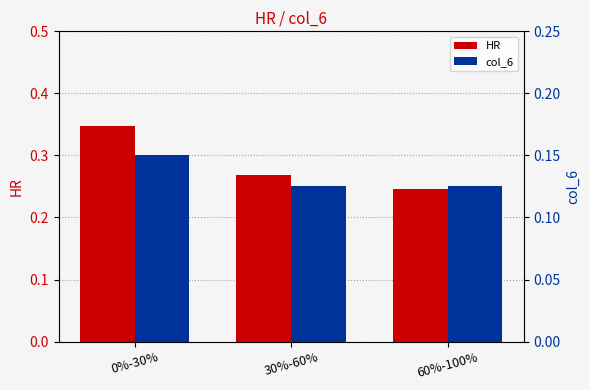

List the labels in order of col_6 value, smallest first.

30%-60%, 60%-100%, 0%-30%